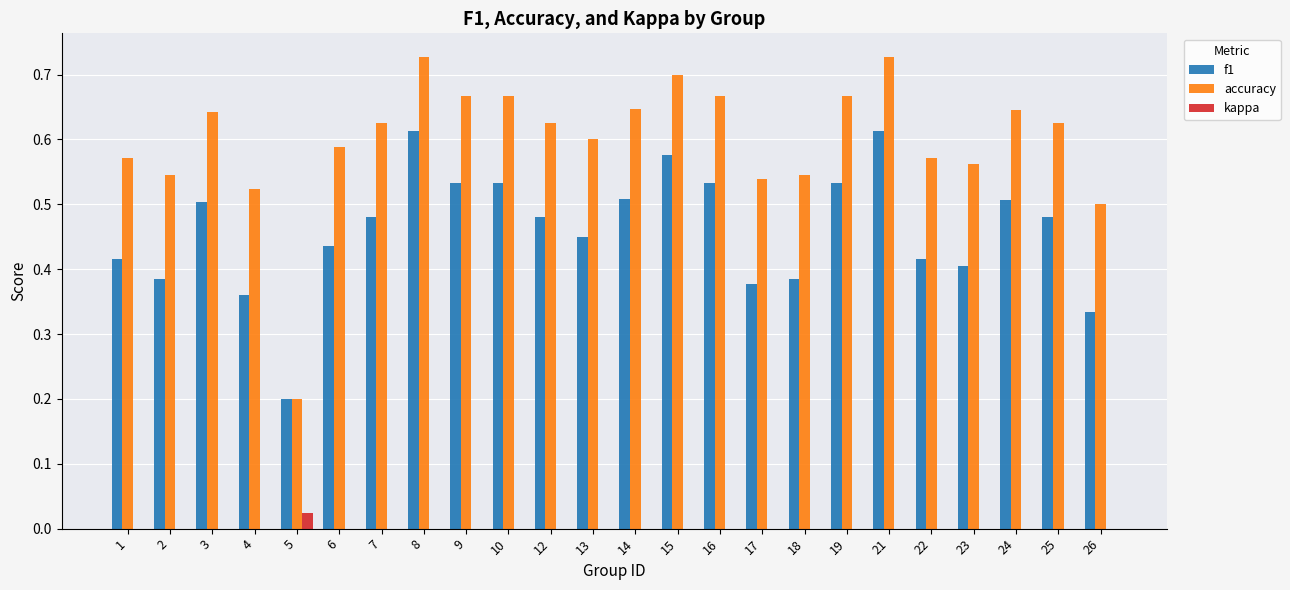

Where is accuracy nearest to the value 0?

5